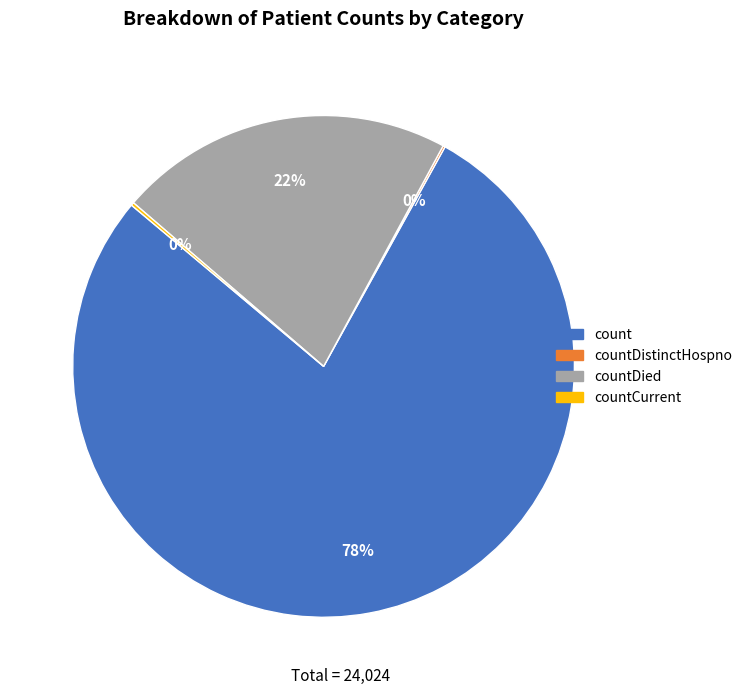

To the nearest percent, what is the difference between the largest and smallest slice percentages?

78%